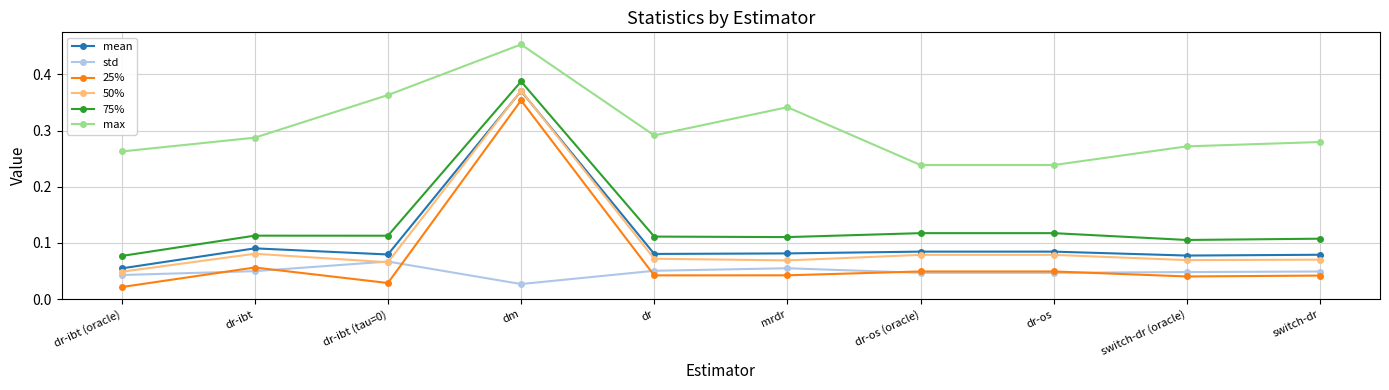

At which category is the sum across all series the highest?

dm